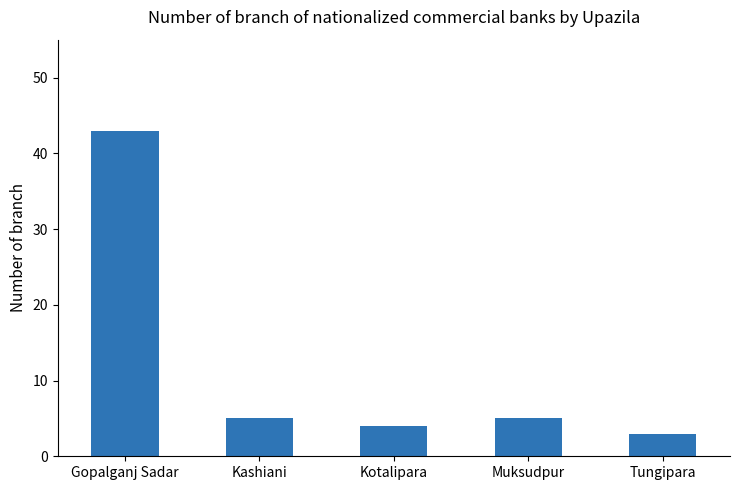

Where does the data first go above 5?

Gopalganj Sadar